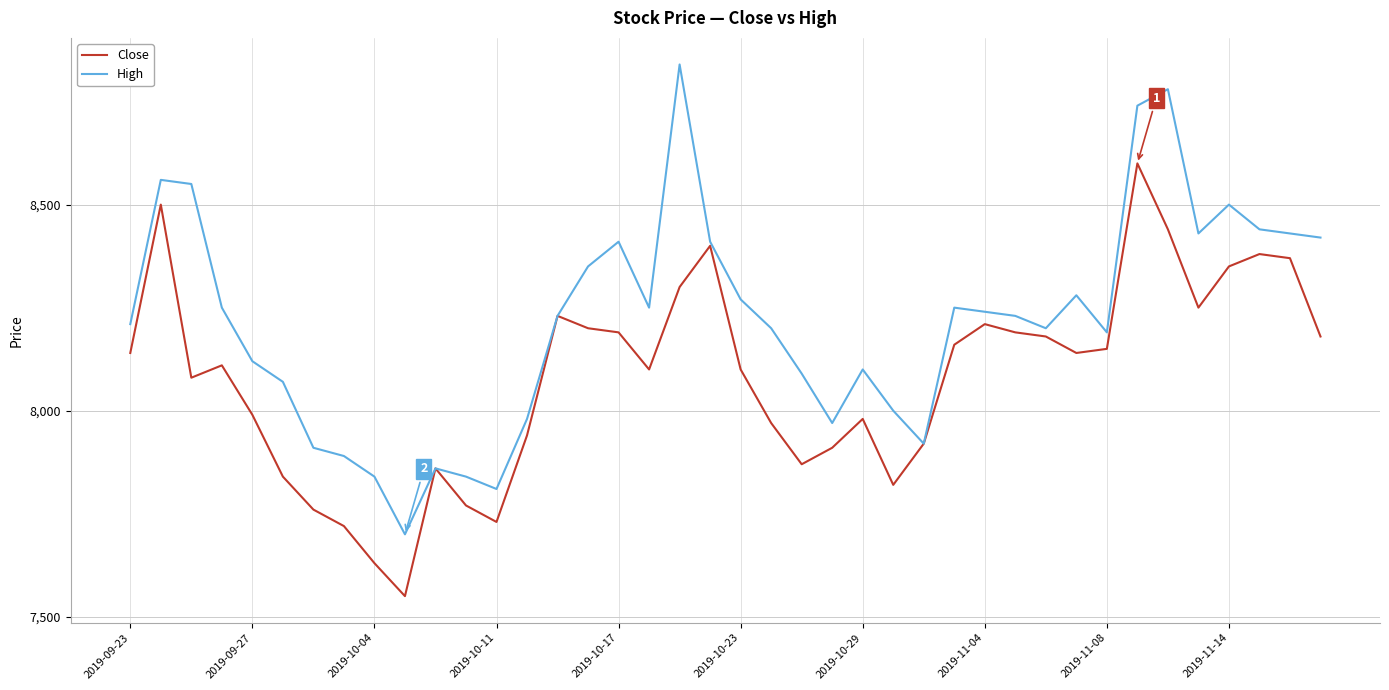

Which series has the largest total across all categories?

High